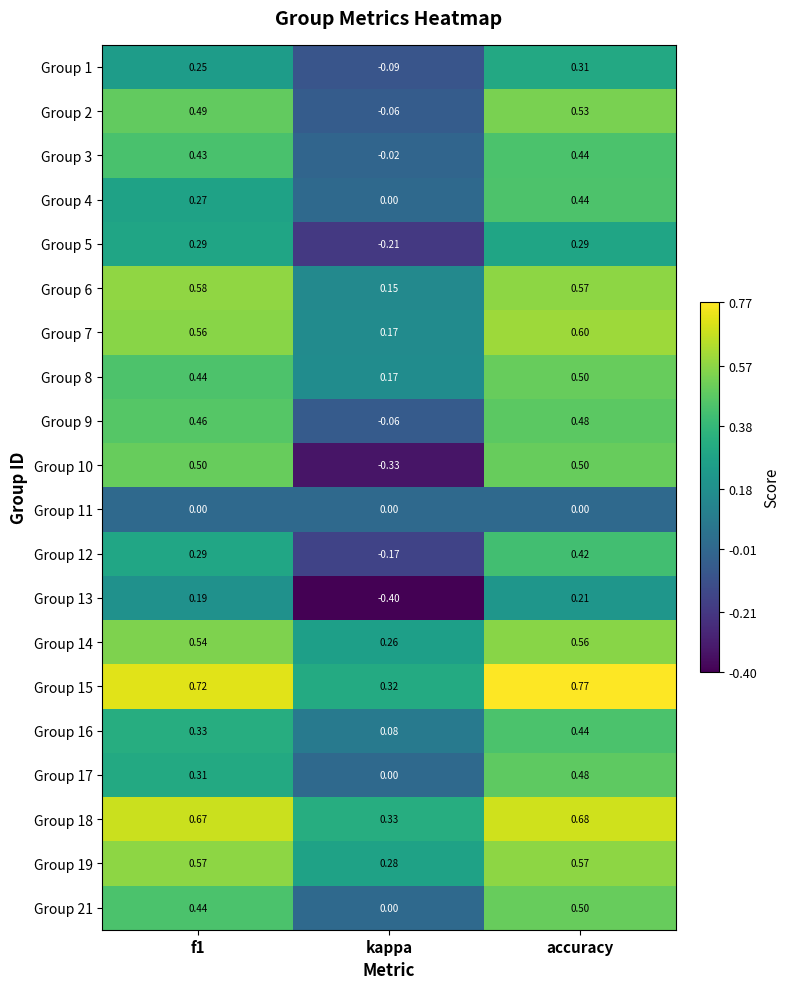

At which category is the sum across all series the highest?

accuracy